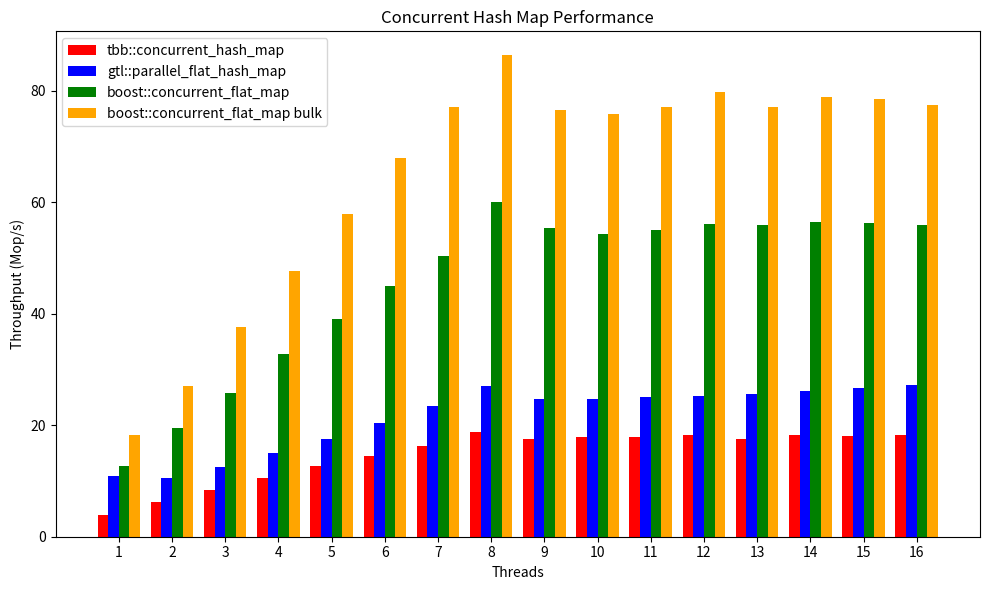

At 16, list the series in order from largest to smallest.

boost::concurrent_flat_map bulk, boost::concurrent_flat_map, gtl::parallel_flat_hash_map, tbb::concurrent_hash_map